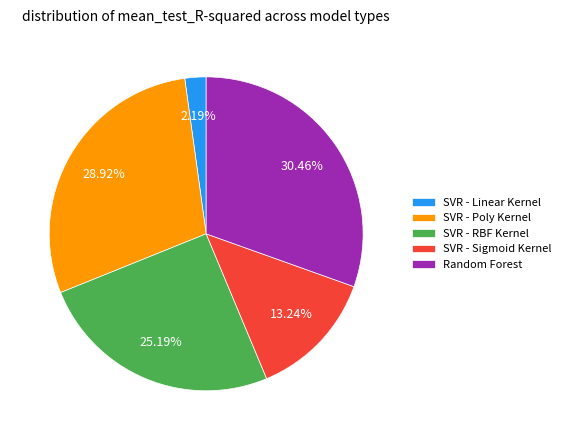

The Random Forest slice represents 30% of the pie. True or false?

True